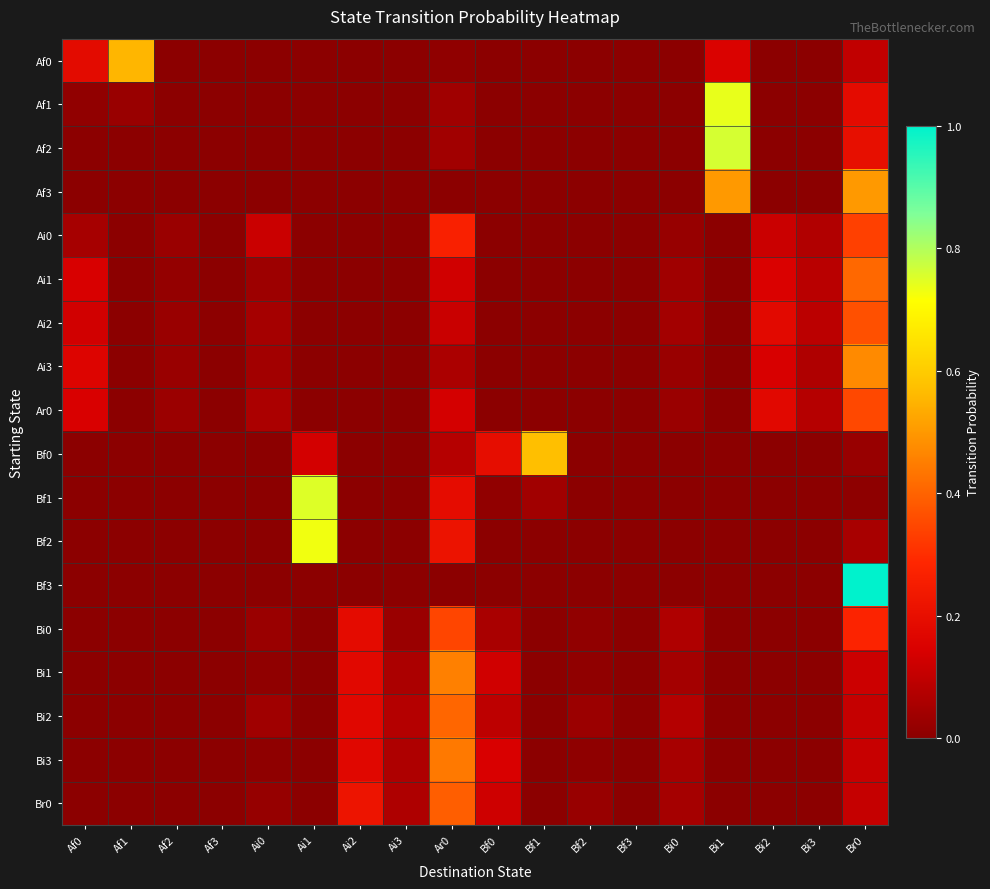

List the series in order of their peak value, highest first.

Bf3, Af2, Bf1, Af1, Bf2, Bf0, Af0, Af3, Ai3, Bi1, Bi3, Ai1, Bi2, Br0, Ai2, Ar0, Bi0, Ai0